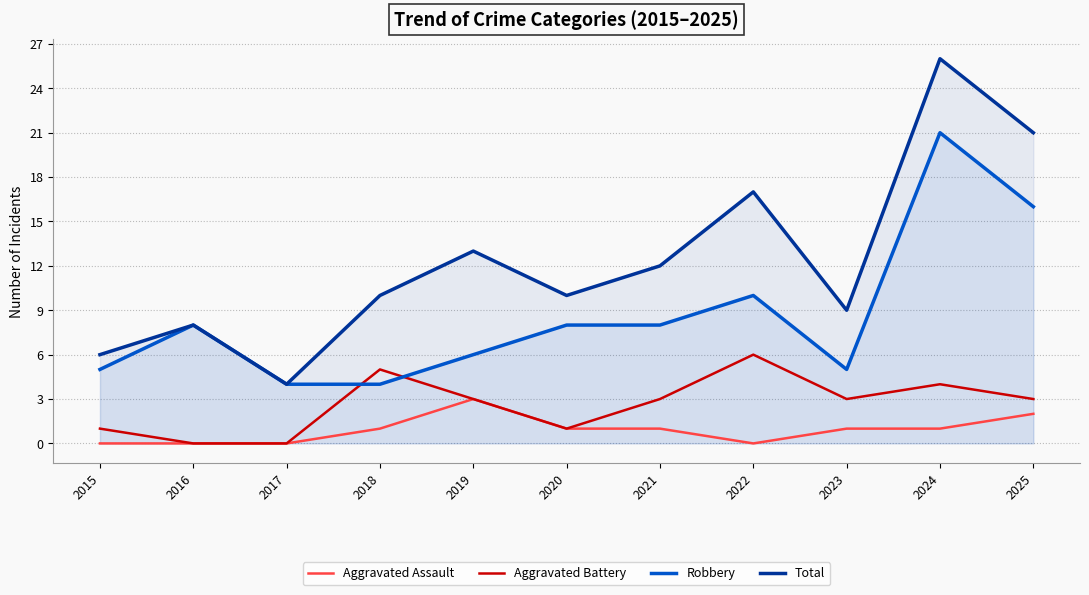

At which label is Aggravated Assault closest to 1?

2018